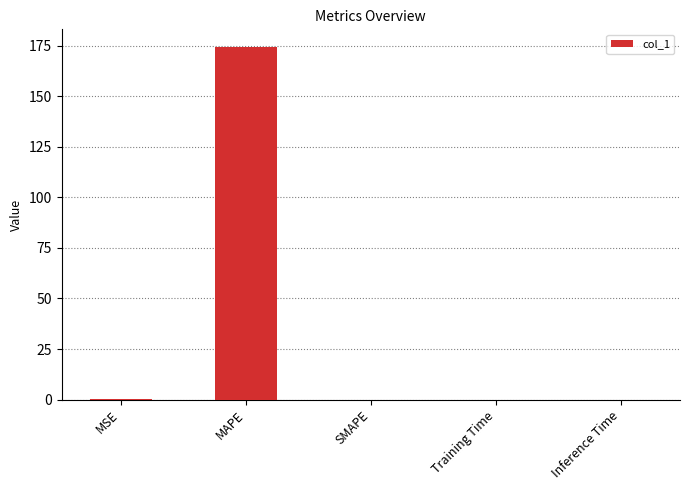

At which category does the chart reach its peak across all series?

MAPE